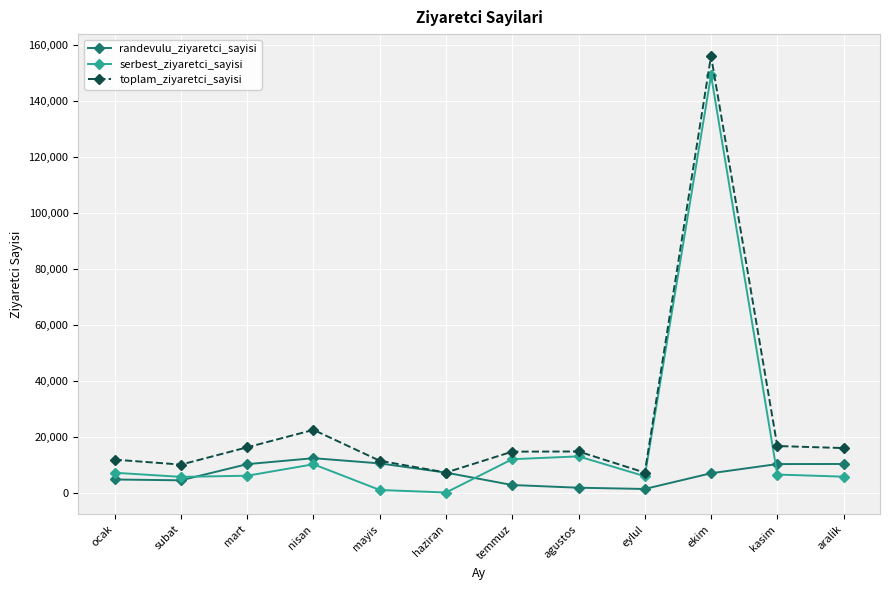

In toplam_ziyaretci_sayisi, how many points are higher than both neighbors (excluding endpoints)?

3